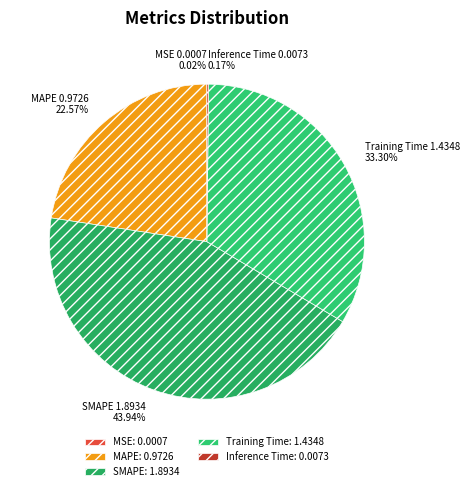

Is there any slice that represents more than half of the pie?

No